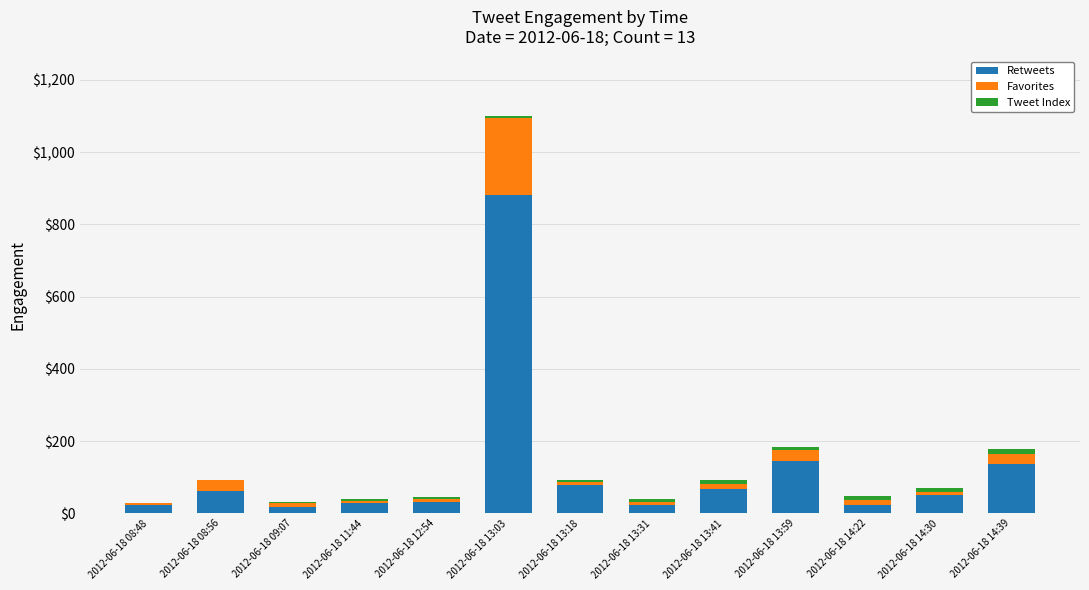

What is the maximum value for Retweets?

881